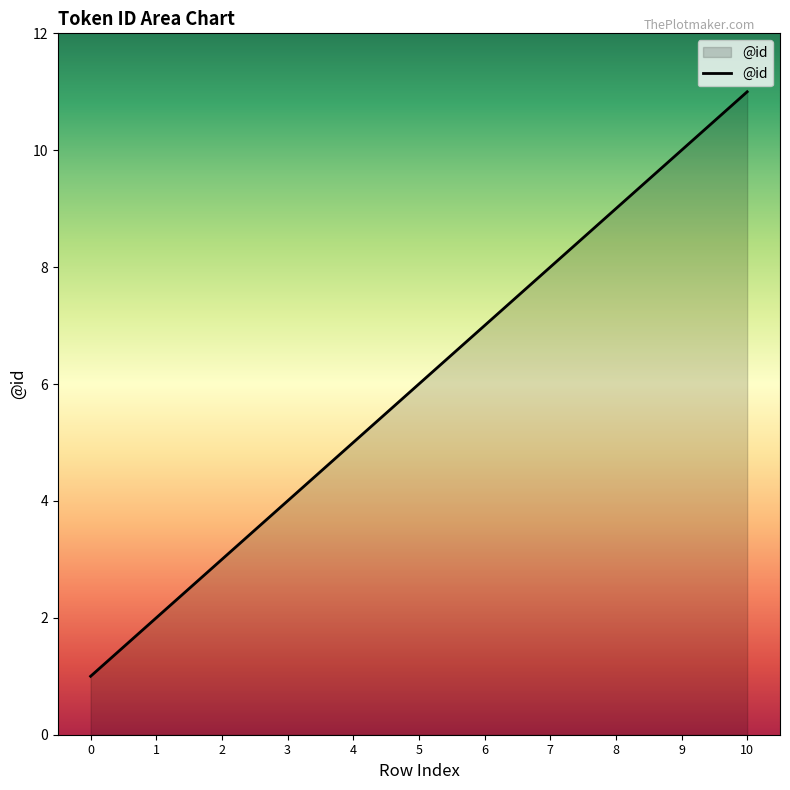

Count the values in the range 3 to 9.

7